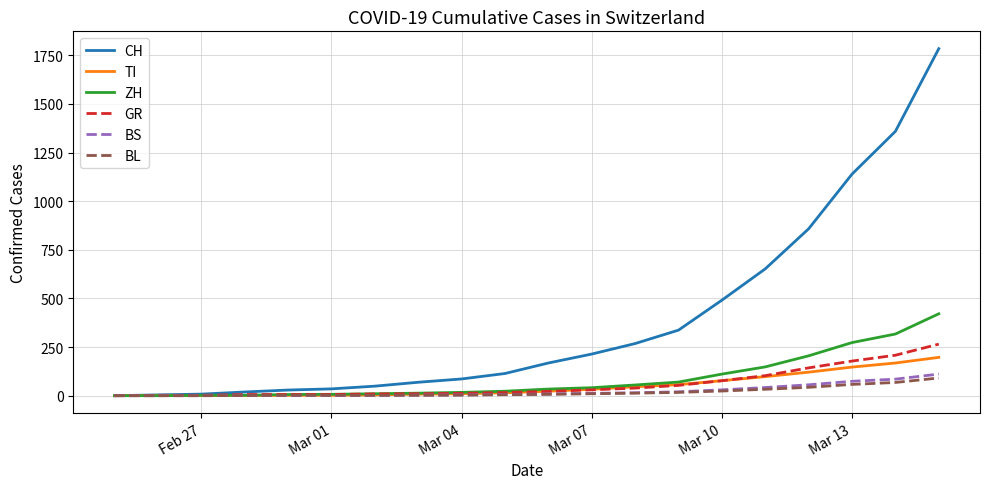

Does the chart display data point markers on the line(s)?

No